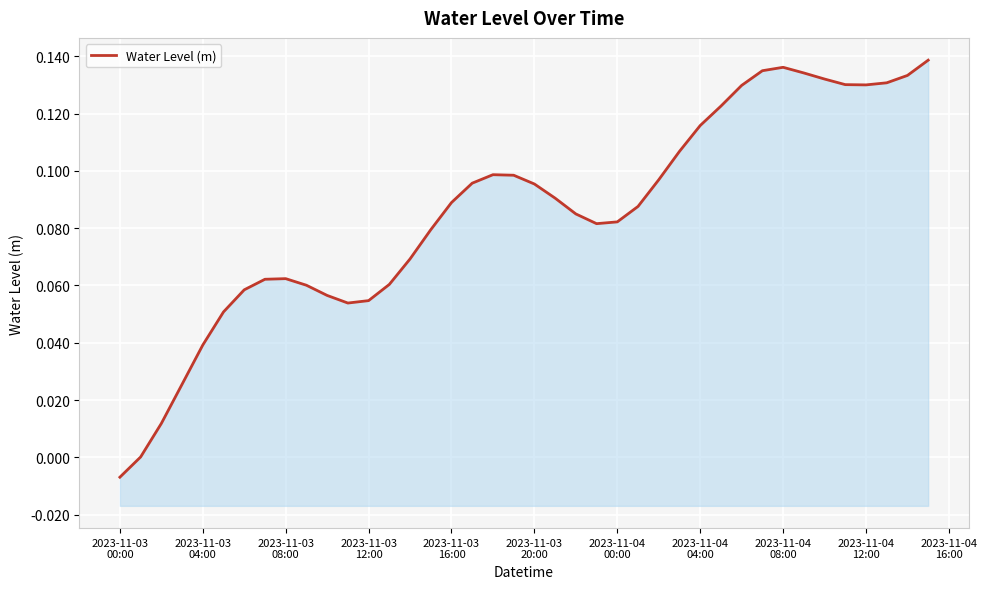

What is the difference between the second highest and second lowest values?

0.1